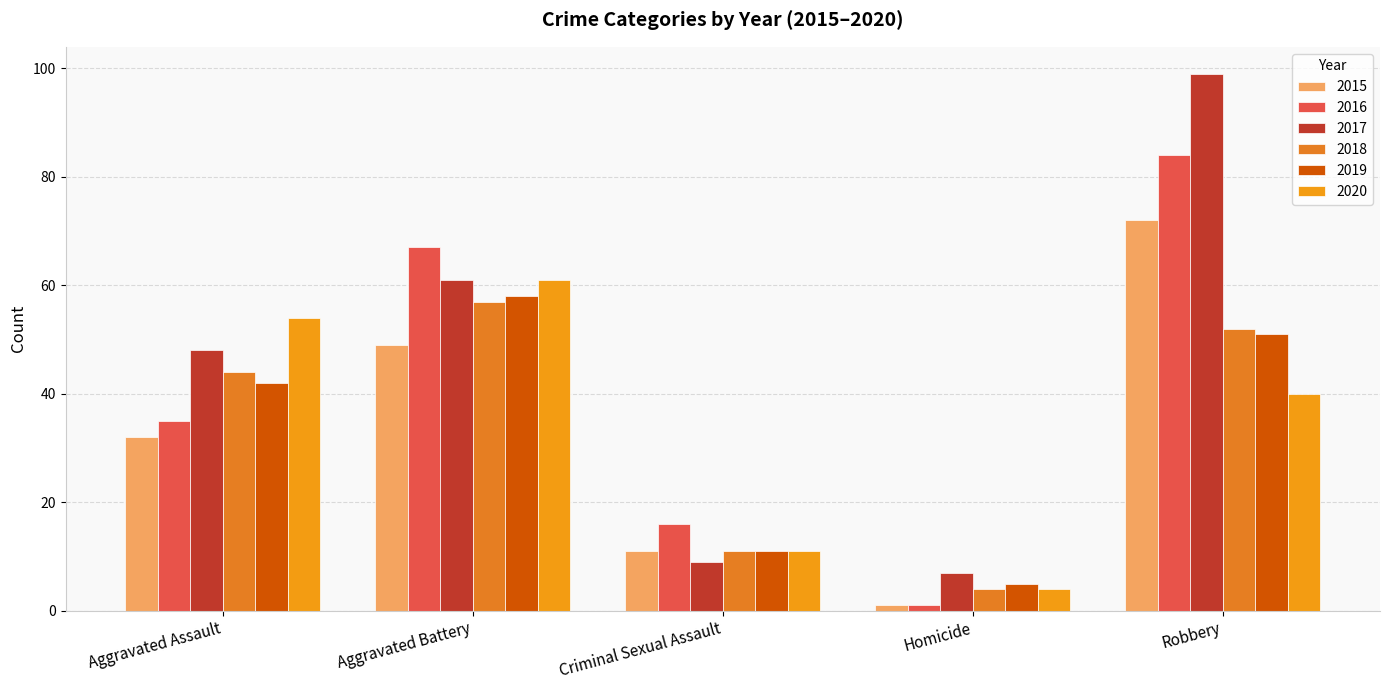

What is the minimum value shown in the chart?

1